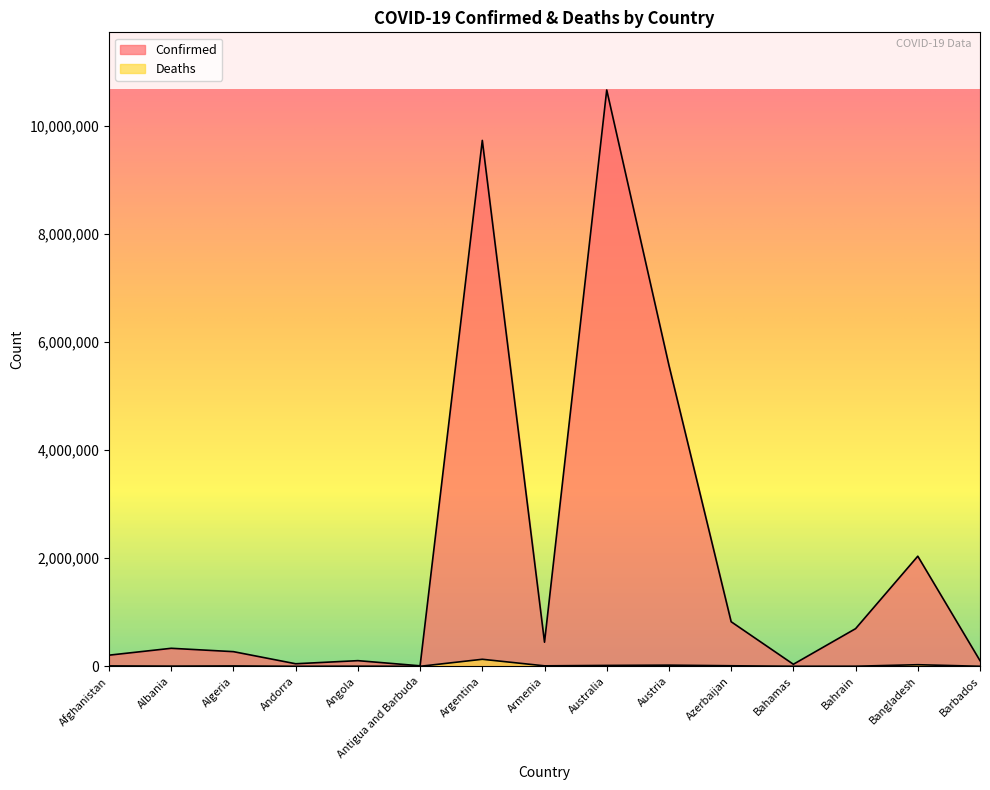

How many interior local peaks does the Deaths series have?

5